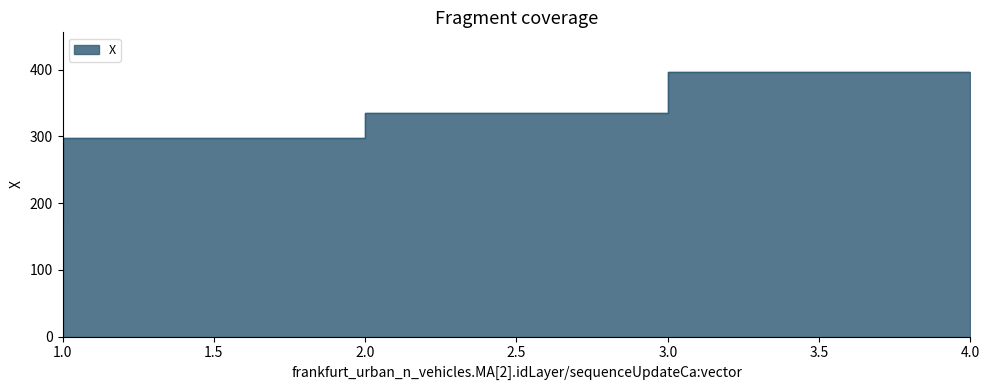

The value at 4 is 264.6. True or false?

False